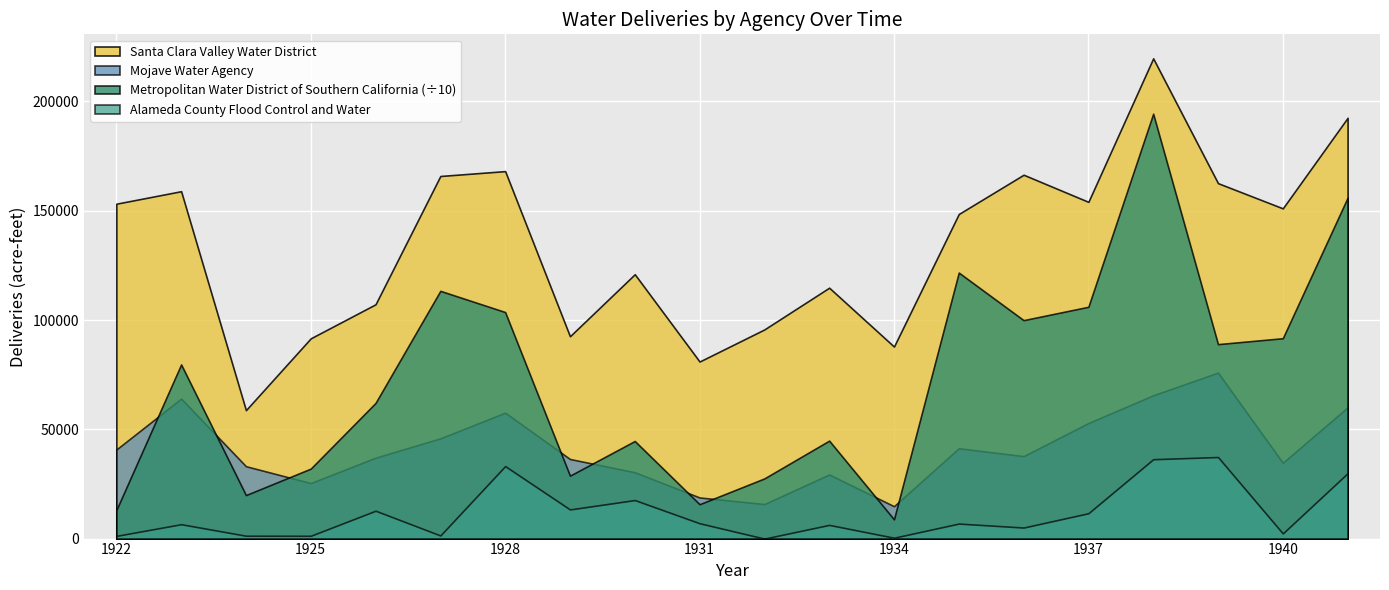

How many values in the Santa Clara Valley Water District series are below 151094?

10